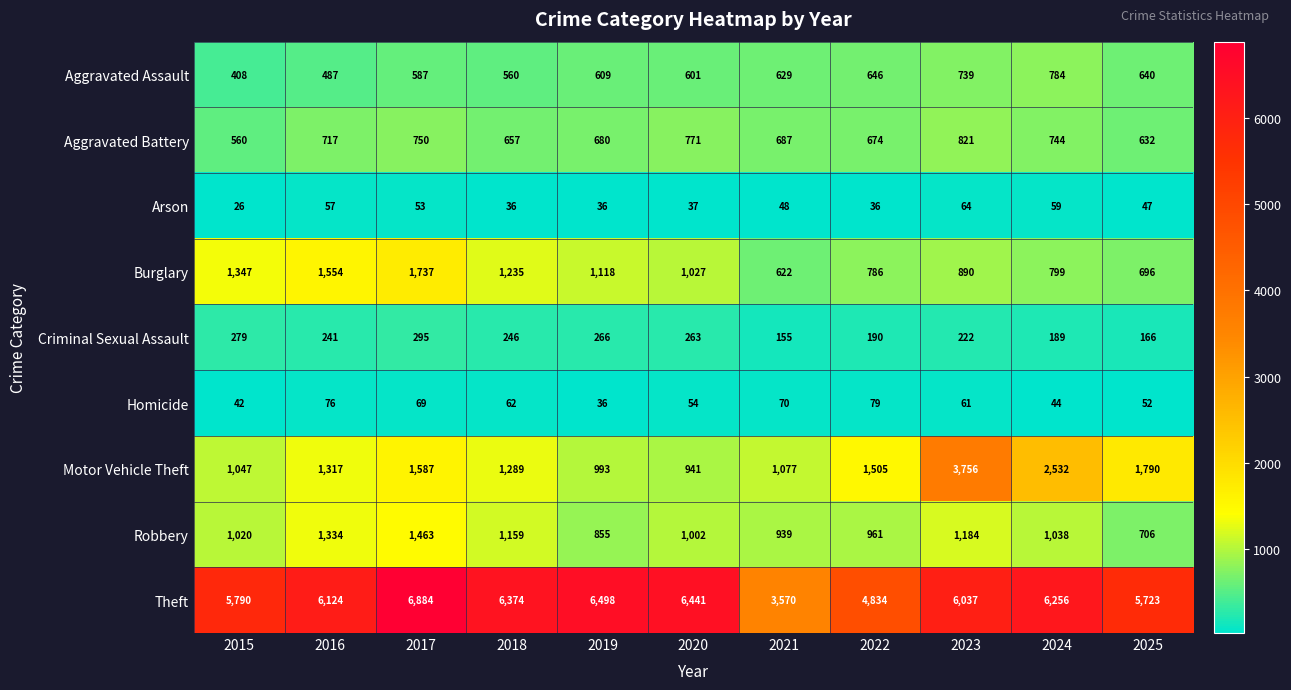

The value of Burglary at 2022 is 1064. True or false?

False